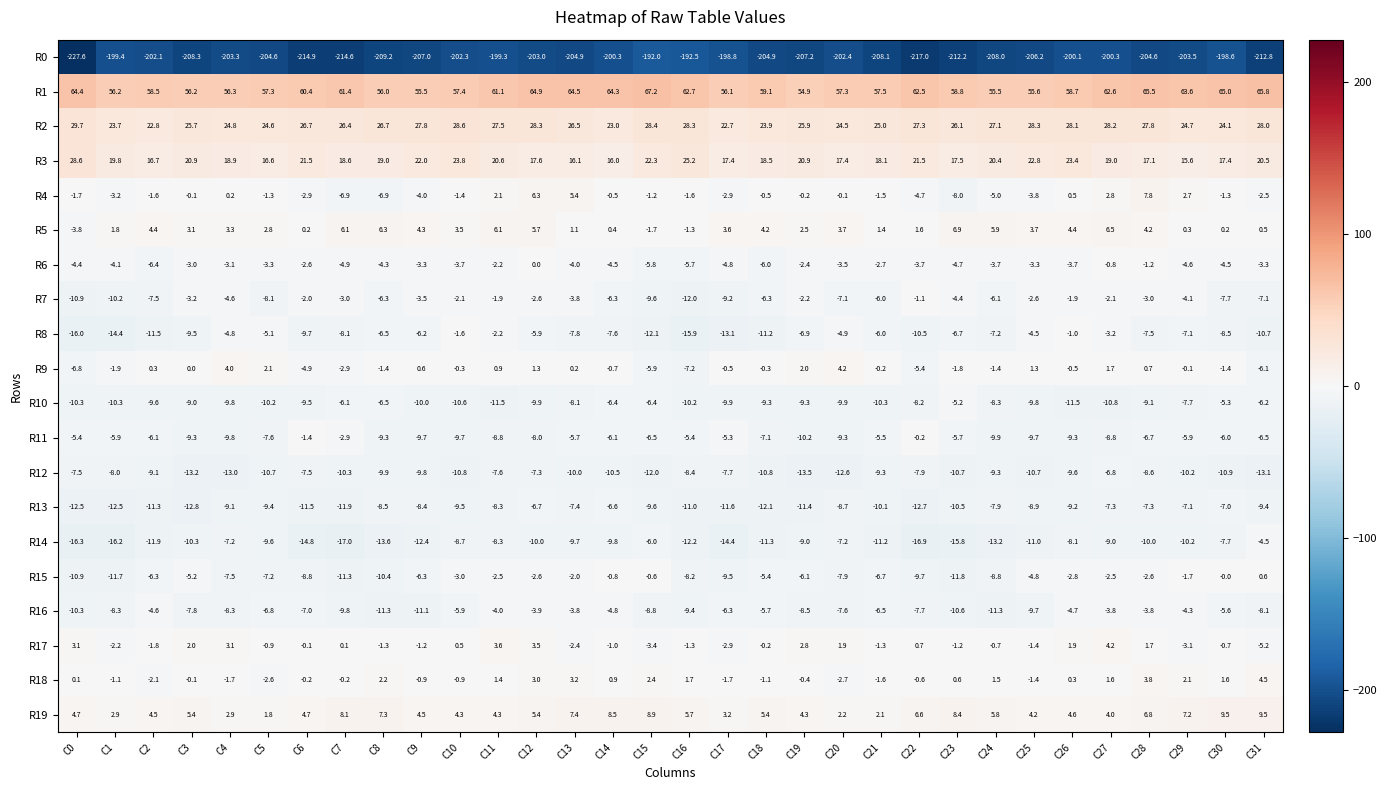

How many negative values does the R9 series have?

19